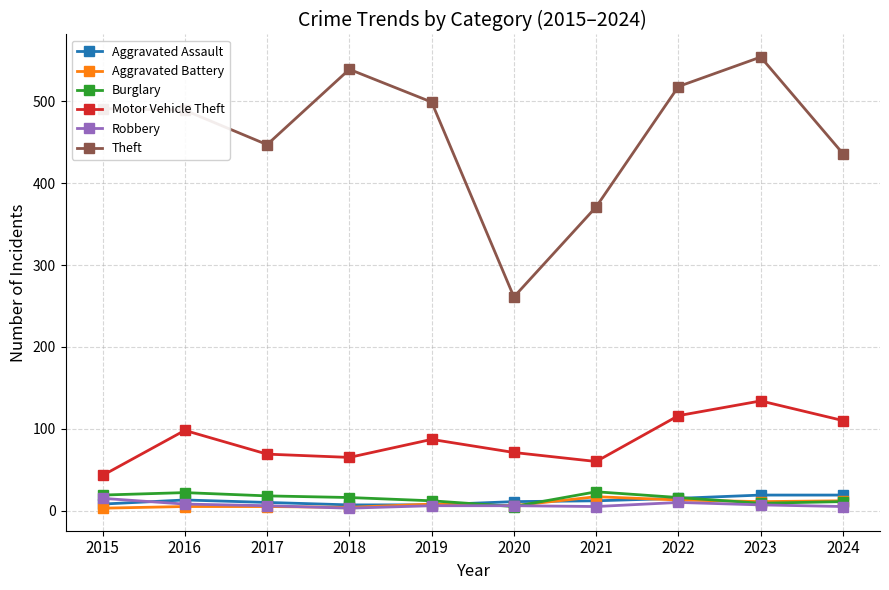

At which label does Motor Vehicle Theft reach its peak?

2023